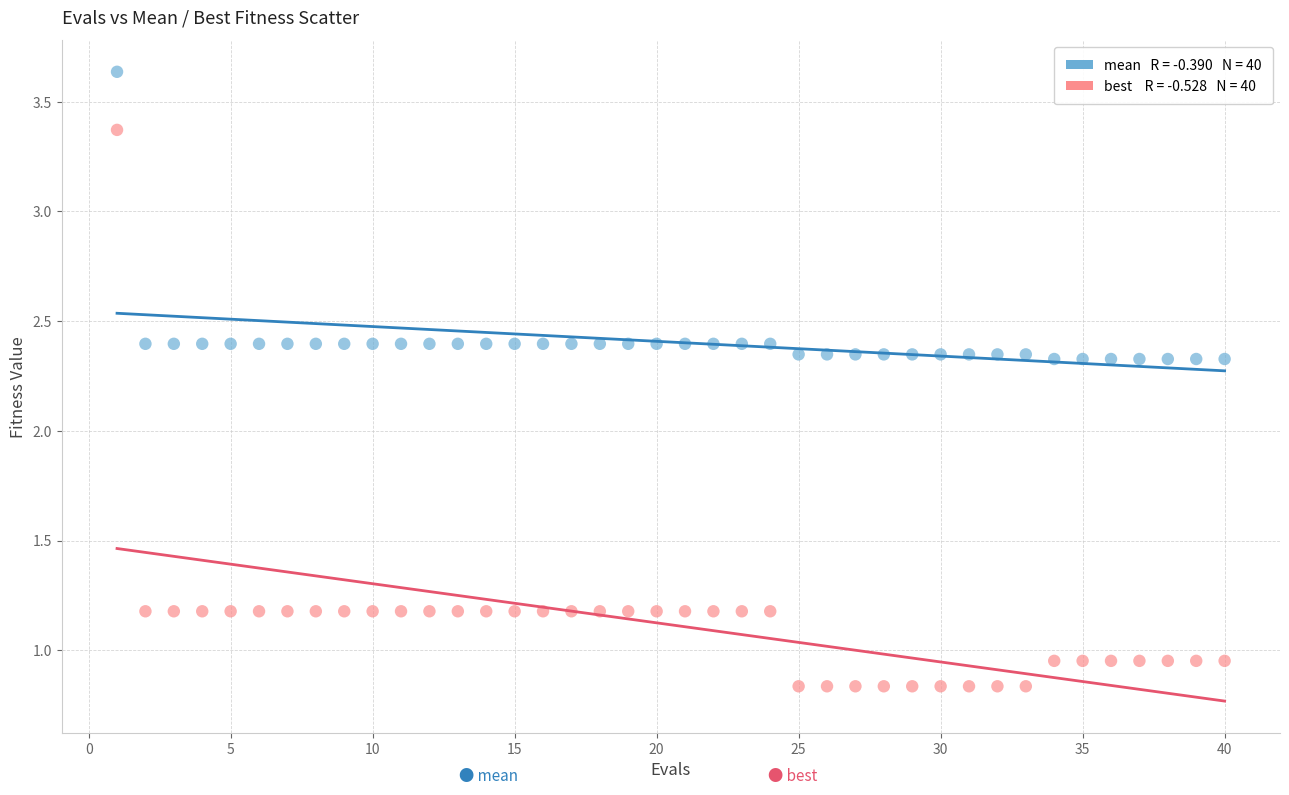

Across all data points, what is the range of Y values (max minus min)?

2.8